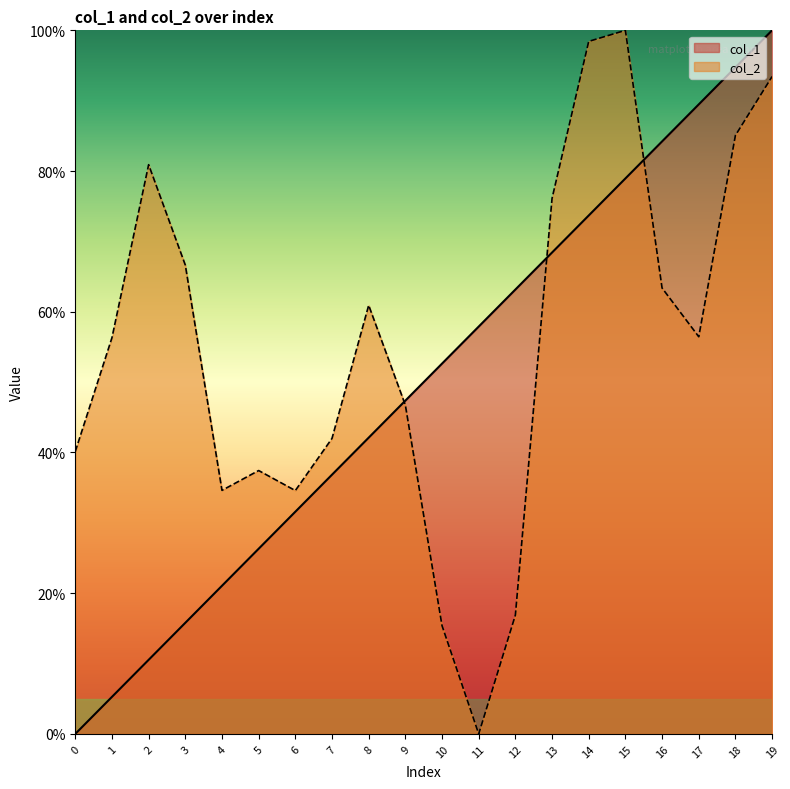

What is the highest value of the col_1 series?

100.0